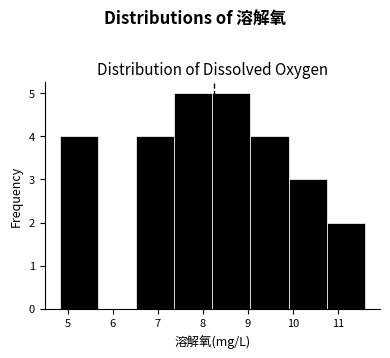

Reading left to right, transcribe this chart: for each bar, give the range it covers on the x-axis and its height. Neither the bar edges nor the heights are printed on the chart, so give them approximately, as read against the axes.

4.8 to 5.7: 4
5.7 to 6.5: 0
6.5 to 7.4: 4
7.4 to 8.2: 5
8.2 to 9.1: 5
9.1 to 9.9: 4
9.9 to 10.8: 3
10.8 to 11.6: 2